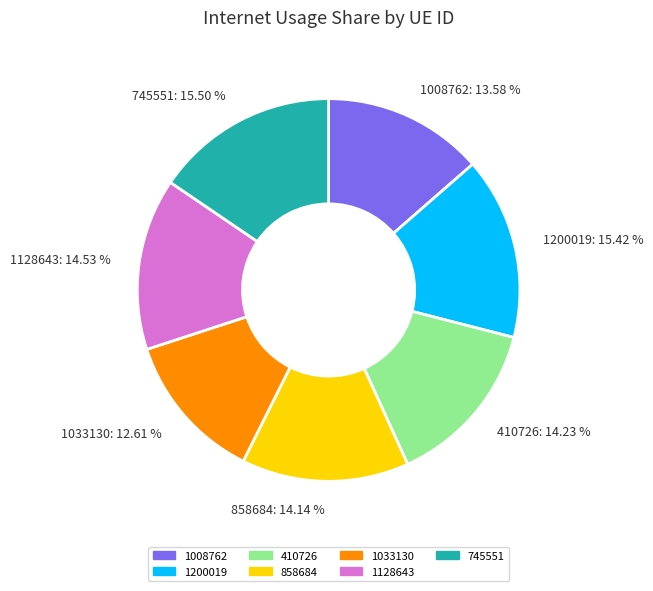

Does any single category account for the majority?

No